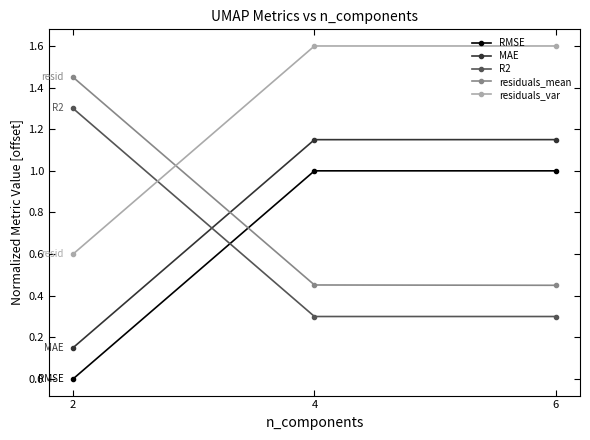

What is the total value across all series at 2?

3.5